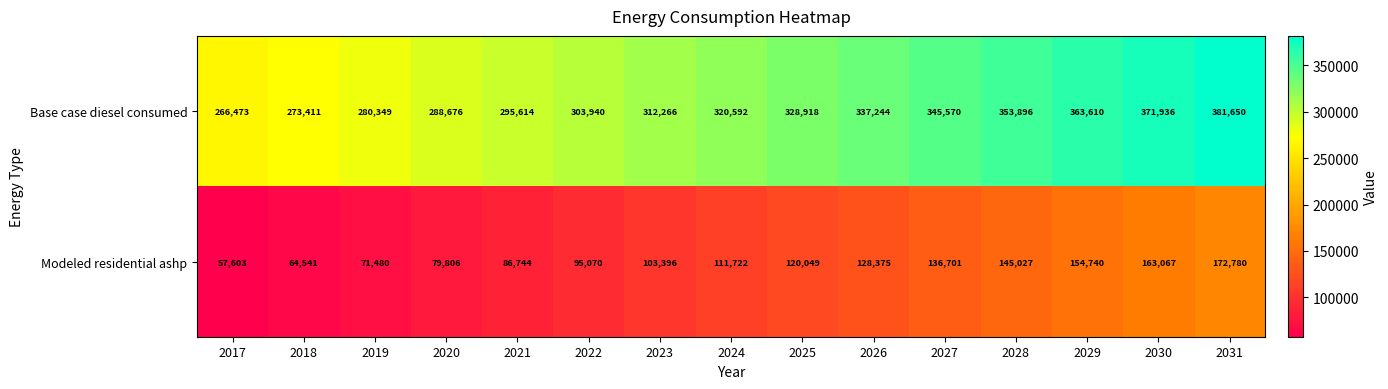

The Base case diesel consumed series shows 280349 at 2019. True or false?

True